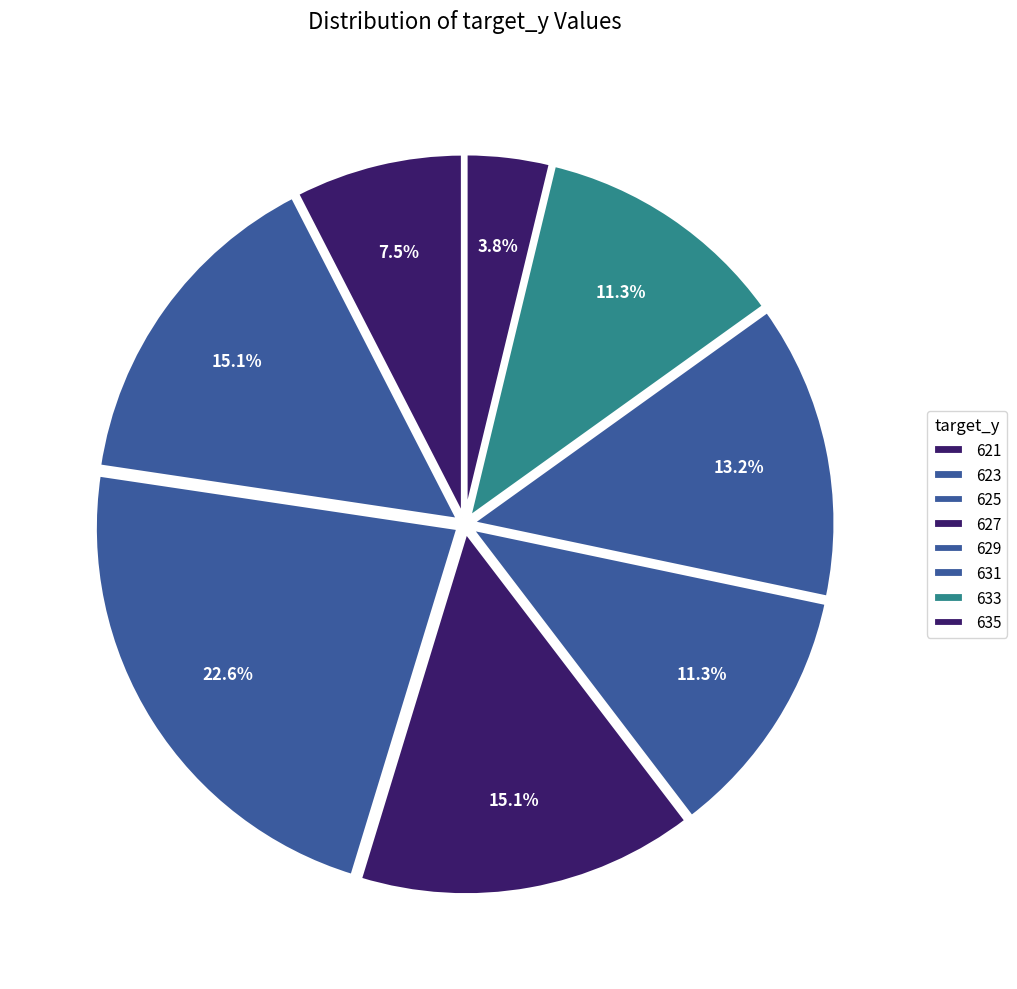

How many segments does this pie chart have?

8